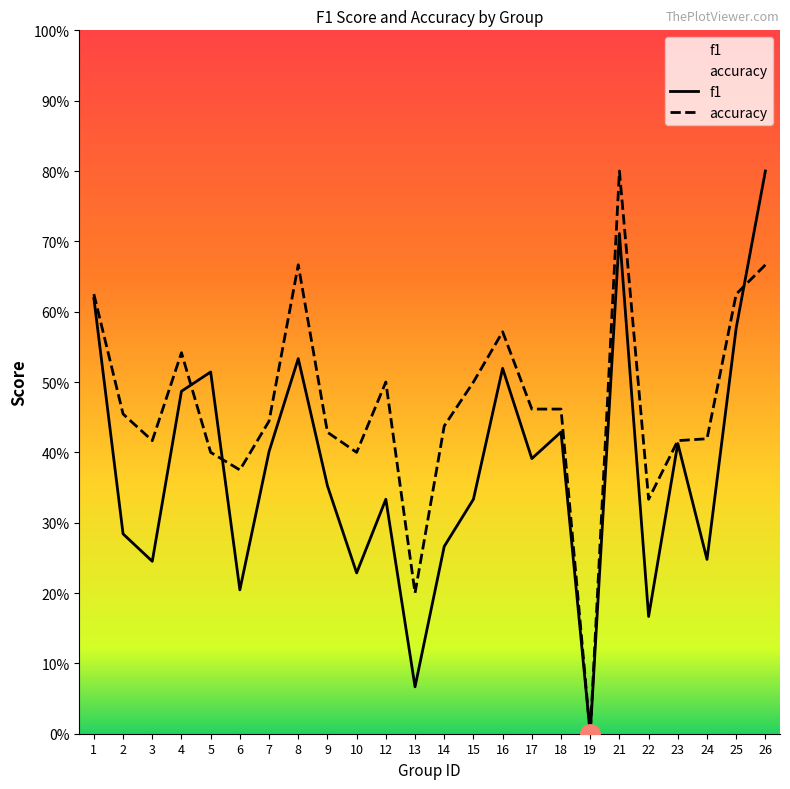

At which category does the chart reach its minimum across all series?

19